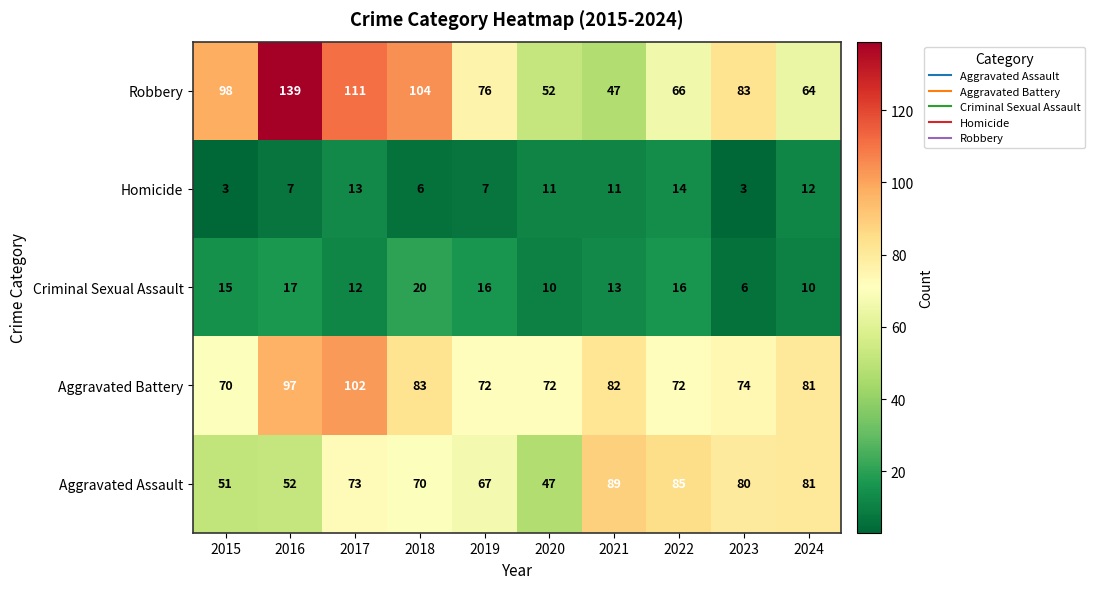

Which series has the widest spread of values?

Robbery